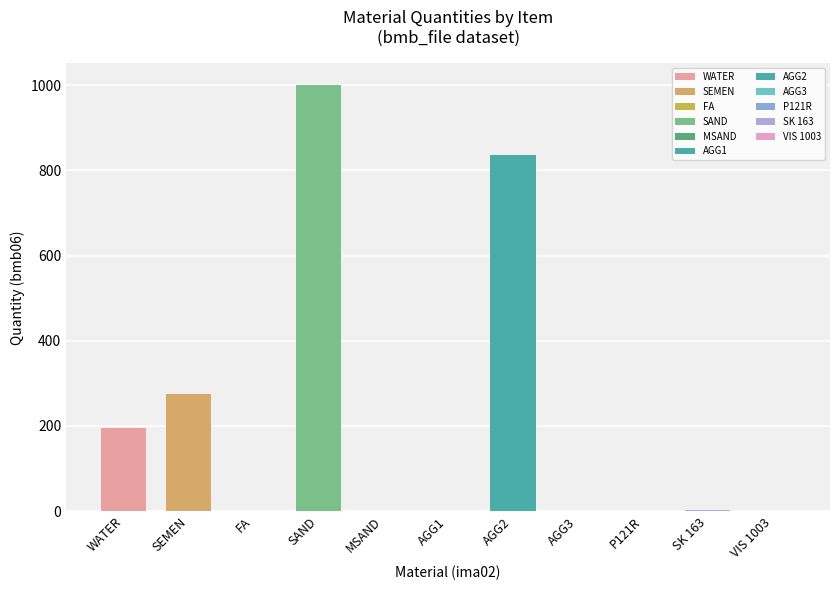

Is it true that the value at SK 163 is 1.7?

True